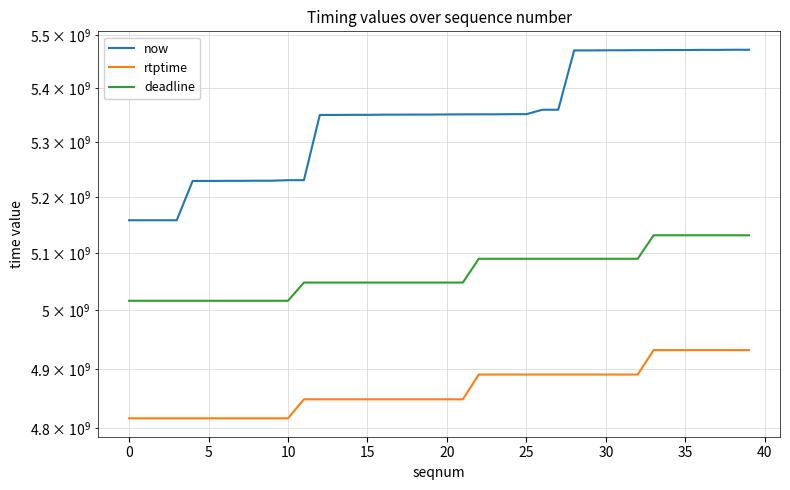

True or false: deadline has more than 2 interior local peaks.

False